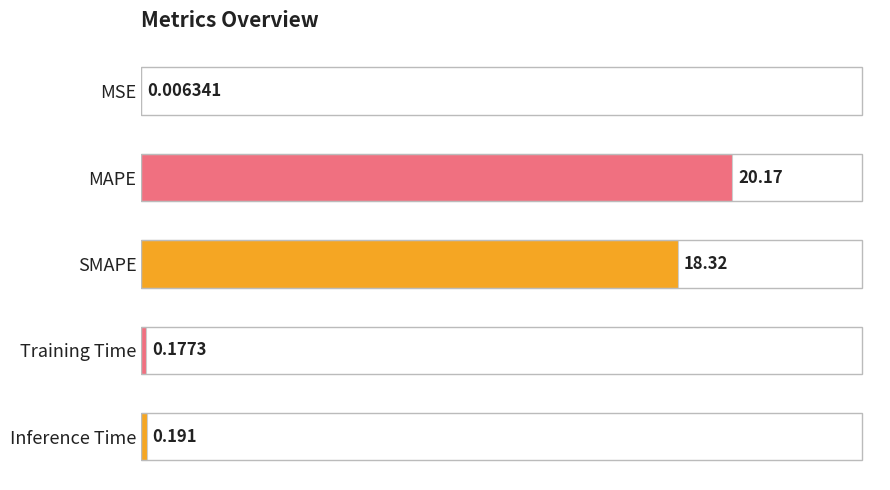

Between SMAPE and Training Time, which is larger?

SMAPE